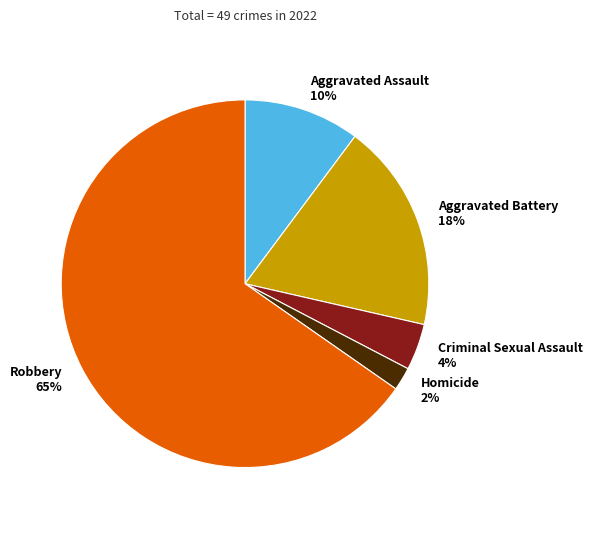

How many segments does this pie chart have?

5